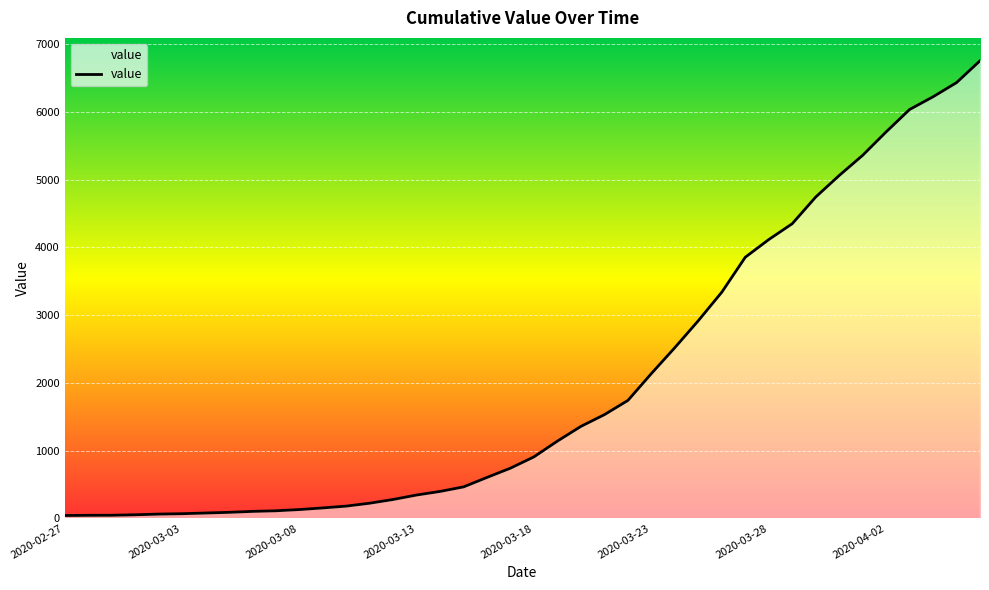

How many lines are shown in the chart?

1